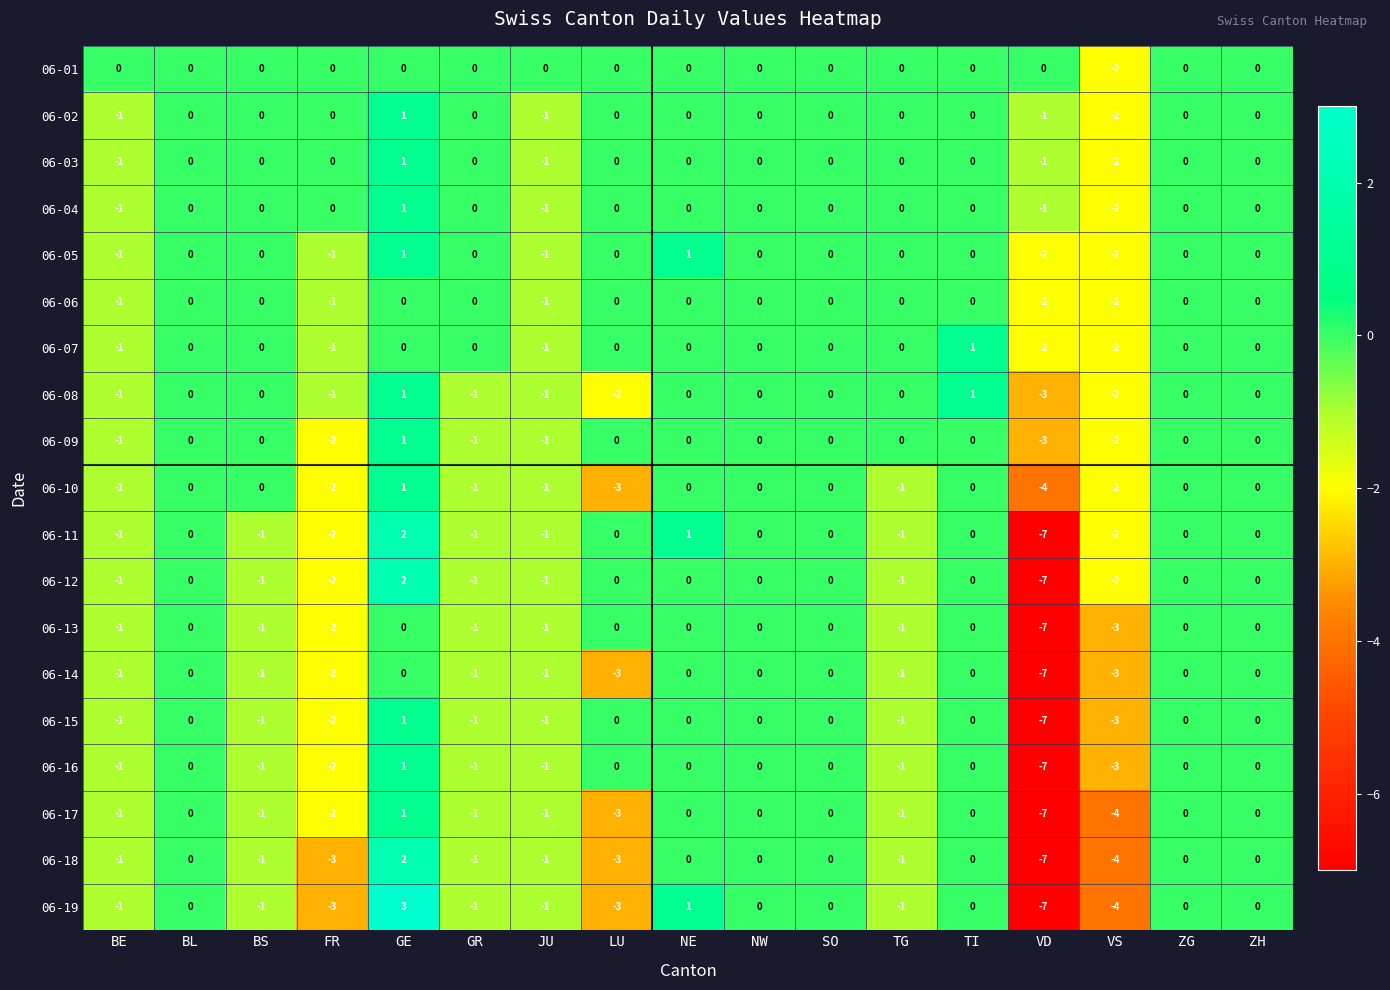

The value of 06-01 at GE is 0. True or false?

True